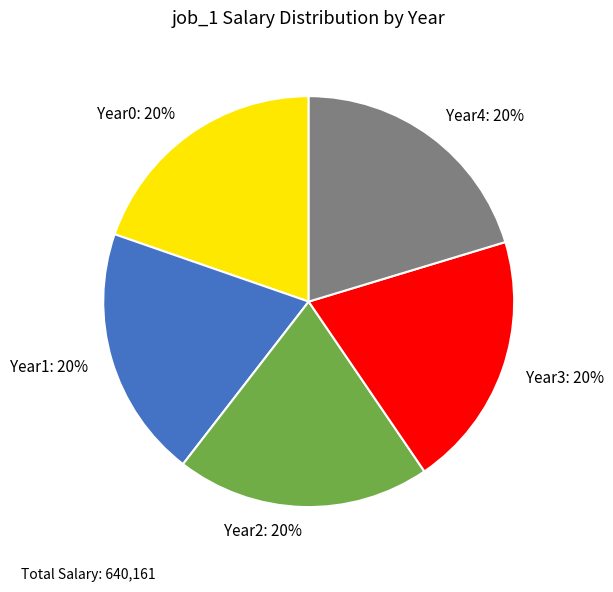

Combined, do Year4 and Year2 account for over 50%?

No